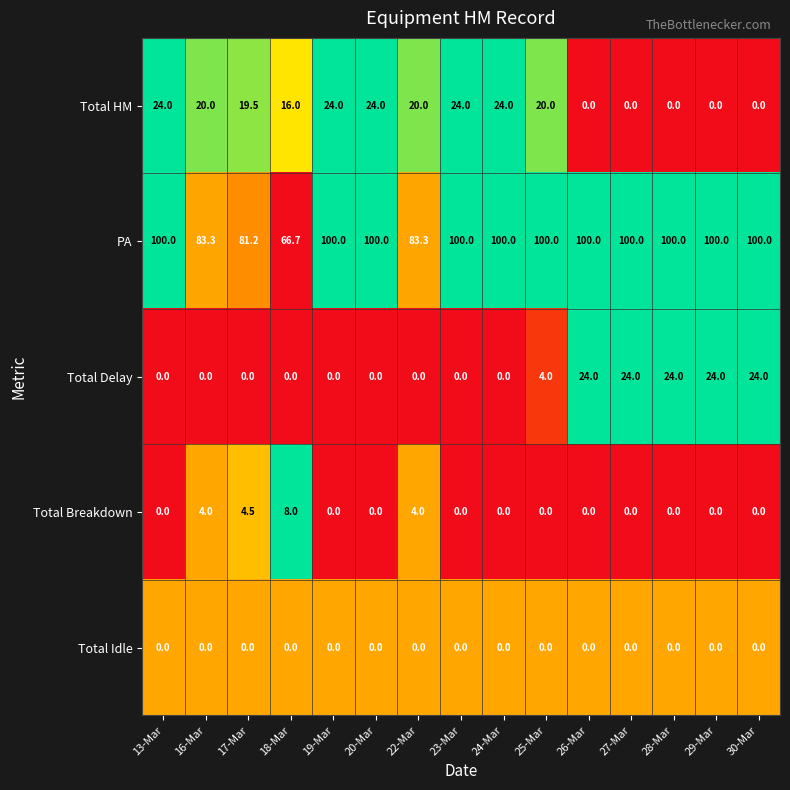

What is the sum of the PA values at 13-Mar and 26-Mar?

200.0